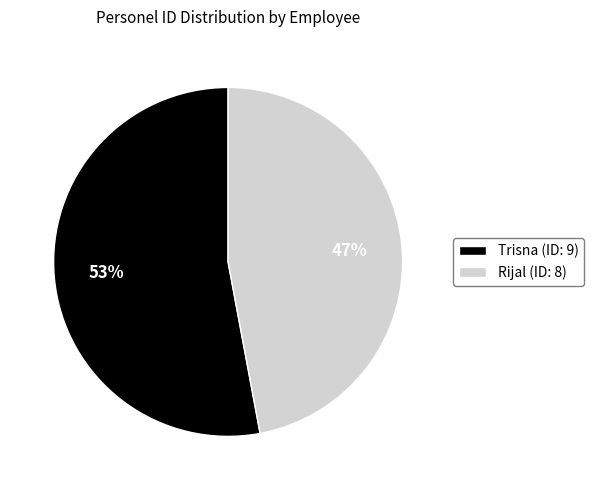

Rank the categories by value from highest to lowest.

Trisna, Rijal